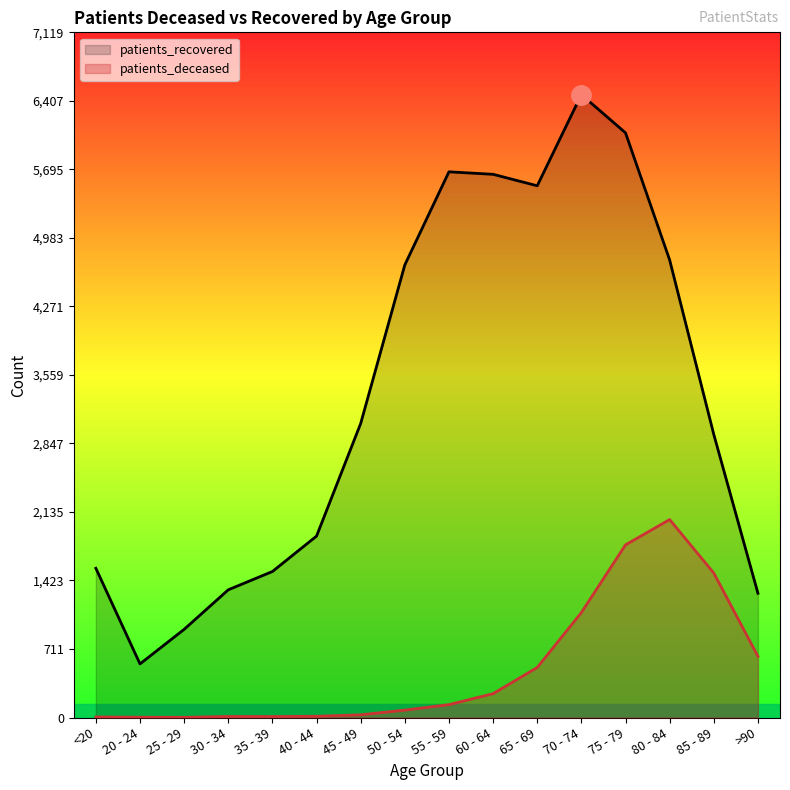

True or false: patients_deceased has a value of 248 at 60 - 64.

True